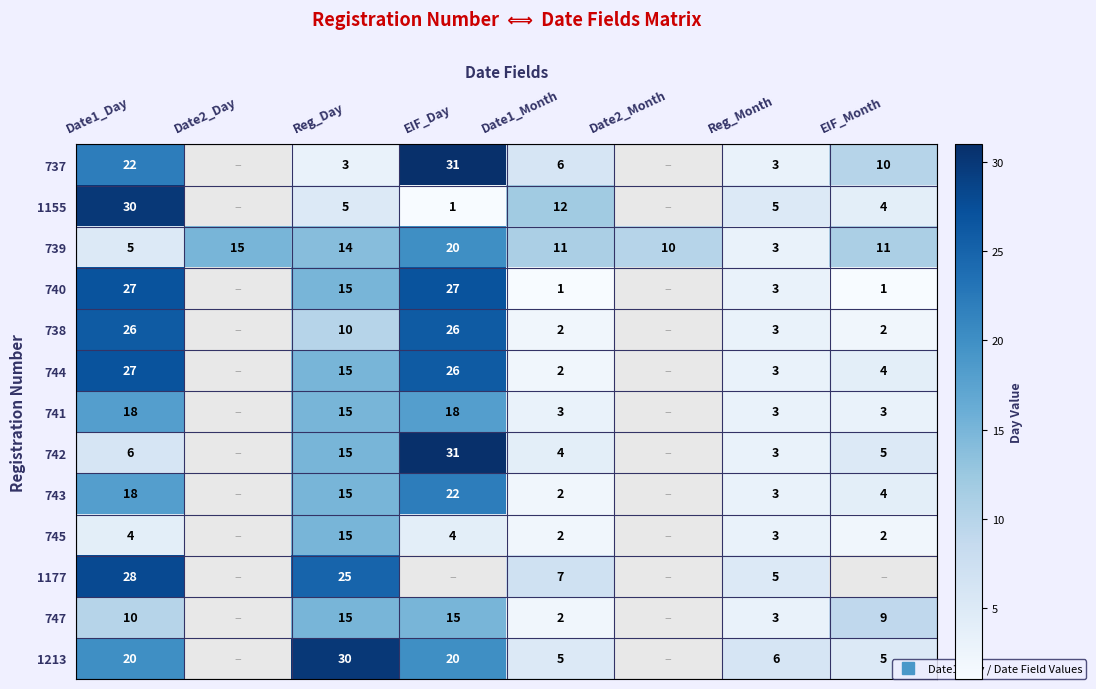

Where does the 739 series first go above 11?

Date2_Day